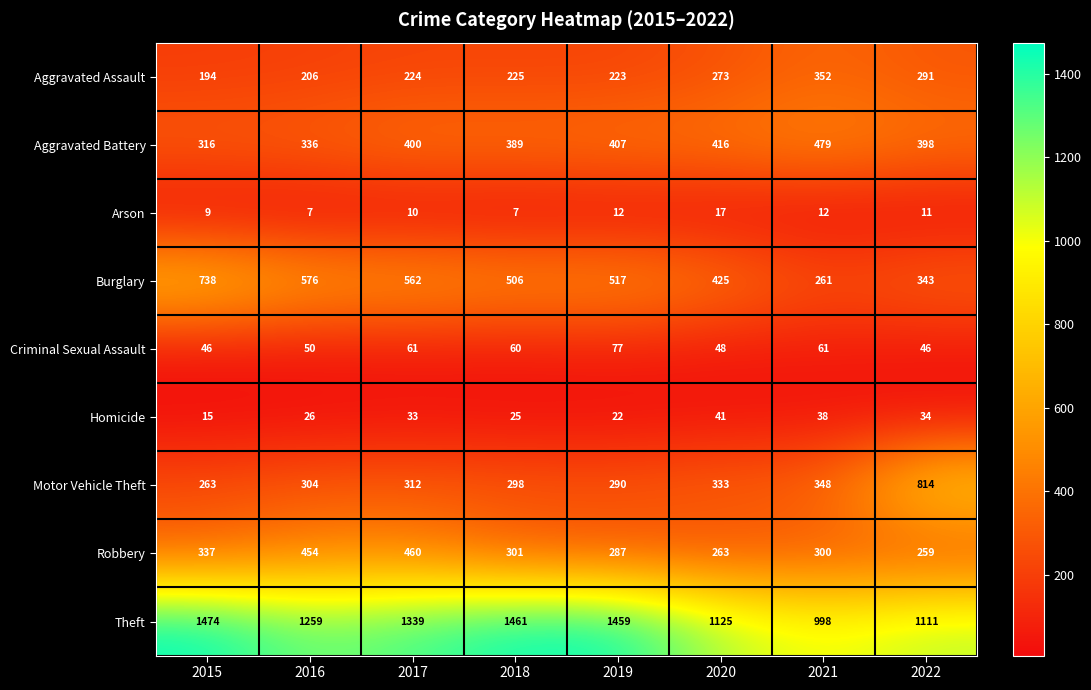

The value of Theft at 2022 is 1111. True or false?

True